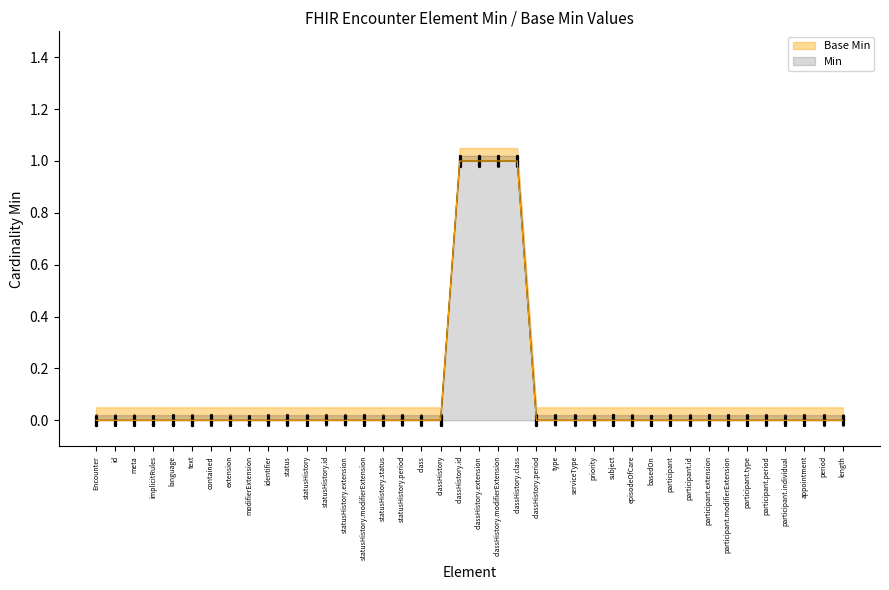

At which category is the sum across all series the highest?

classHistory.id